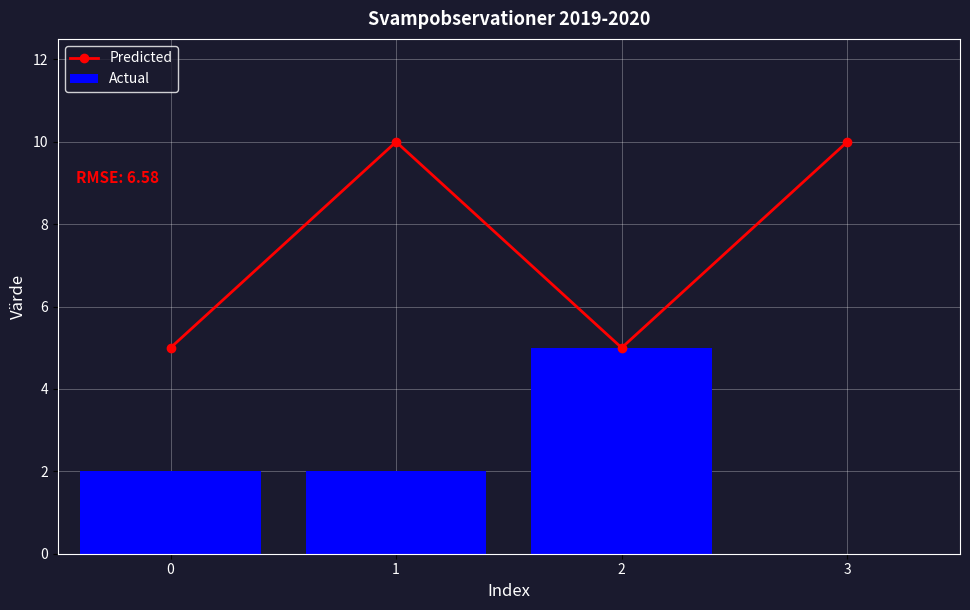

Reading left to right, what are all the values shown in this chart?

Predicted: 0=5	1=10	2=5	3=10
Actual: 0=2	1=2	2=5	3=0